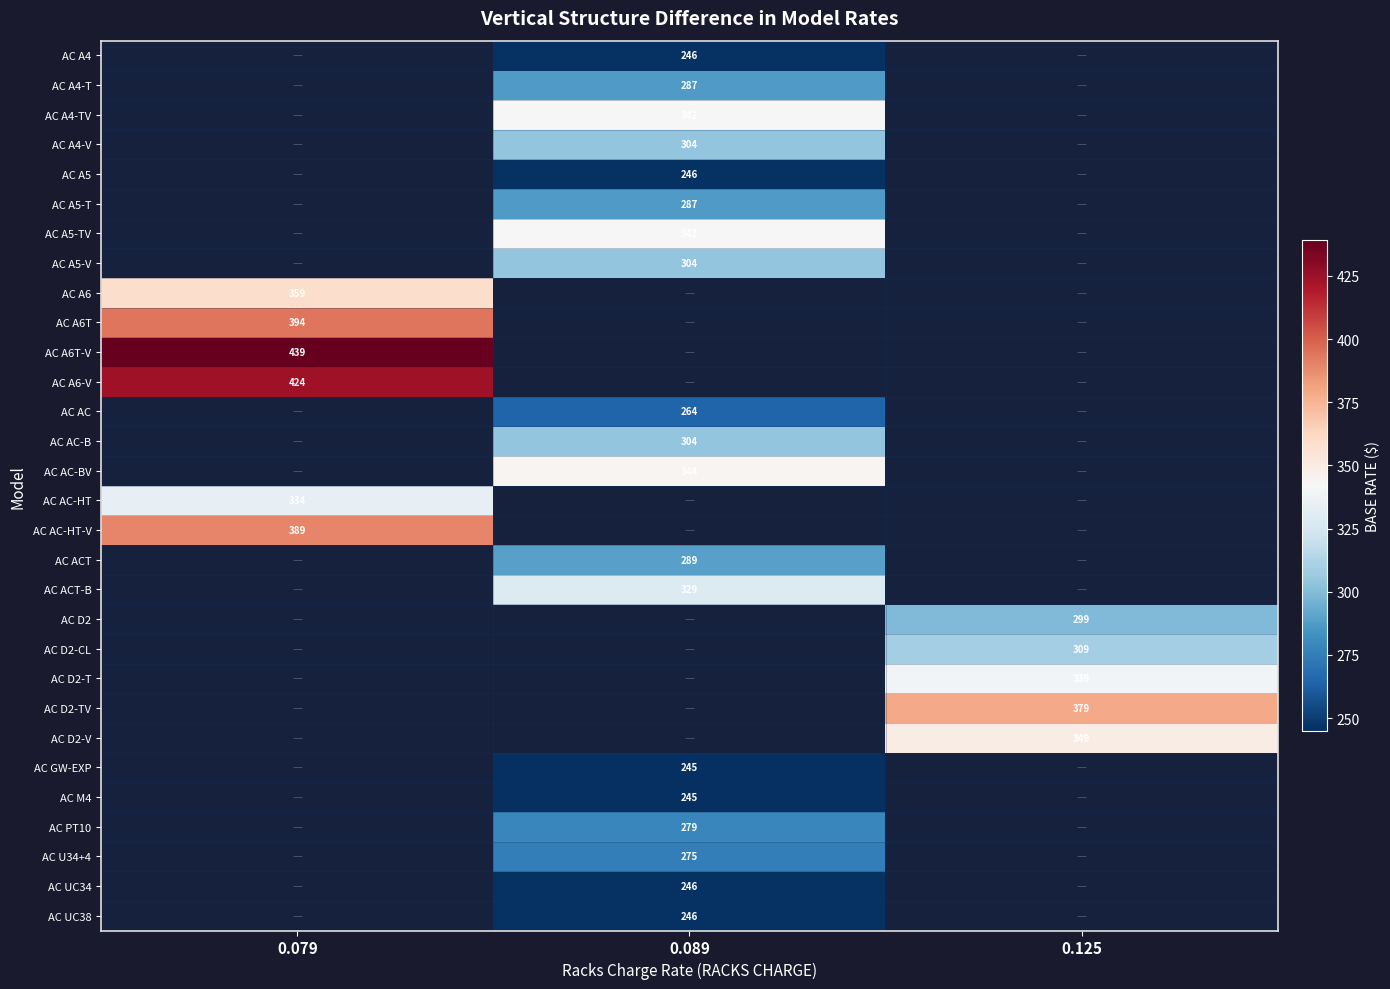

True or false: AC A5-V has a value of 304 at 0.089.

True